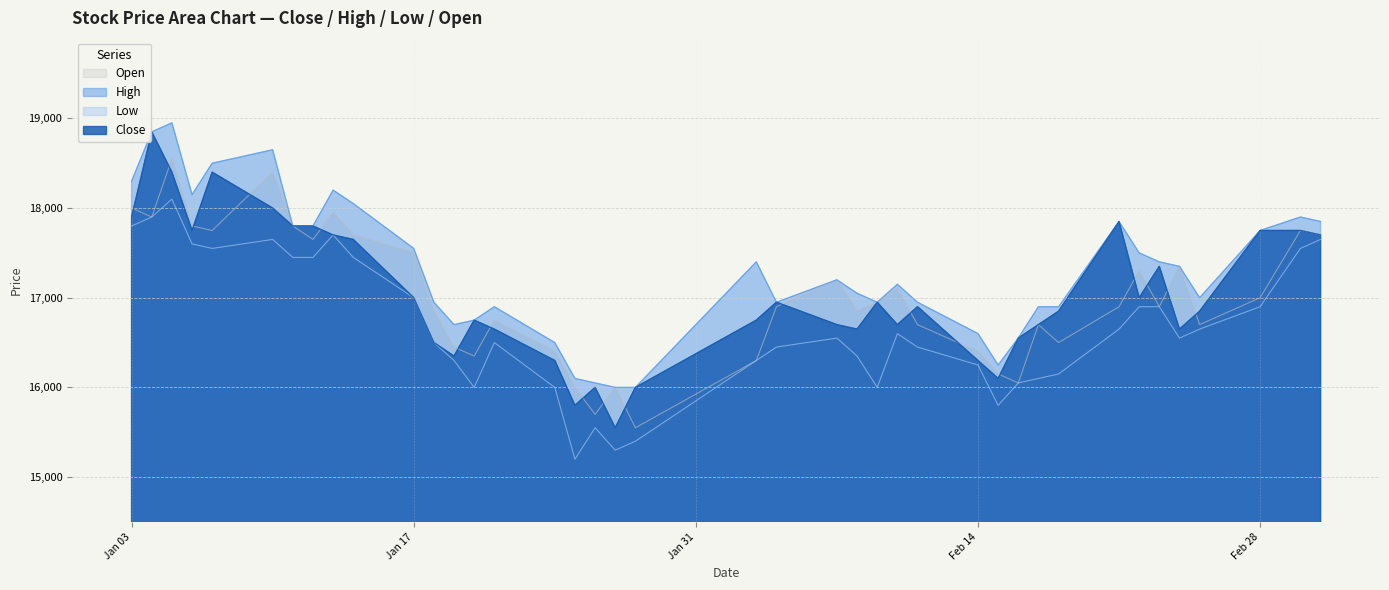

The High series shows 28558 at 2022-03-03. True or false?

False